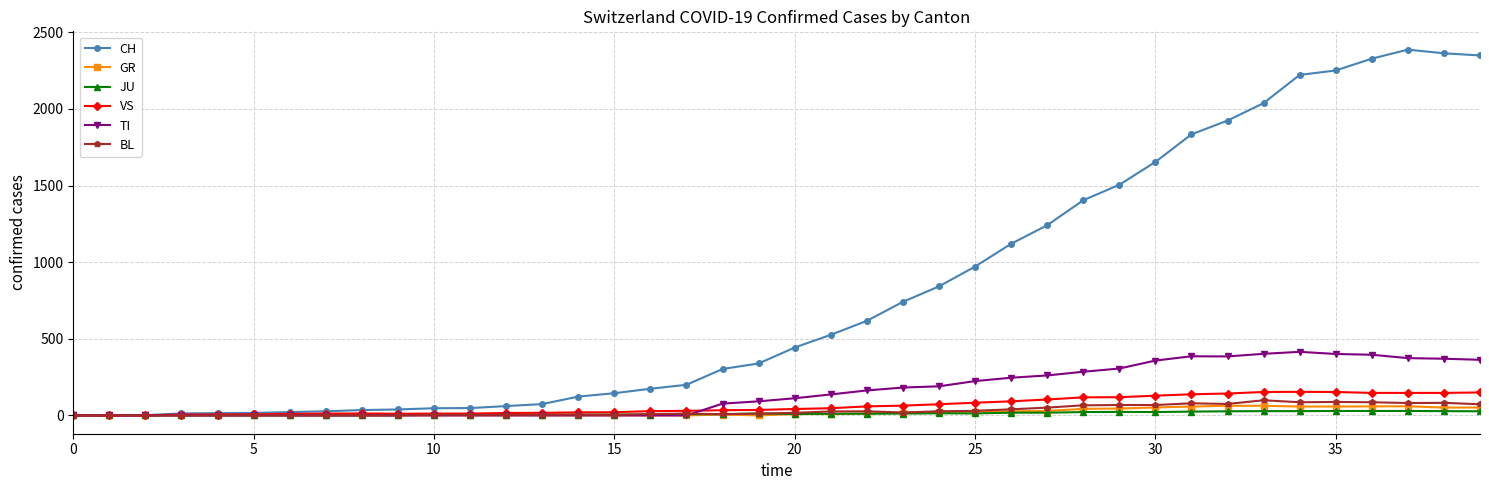

What is the maximum value shown in the chart?

2387